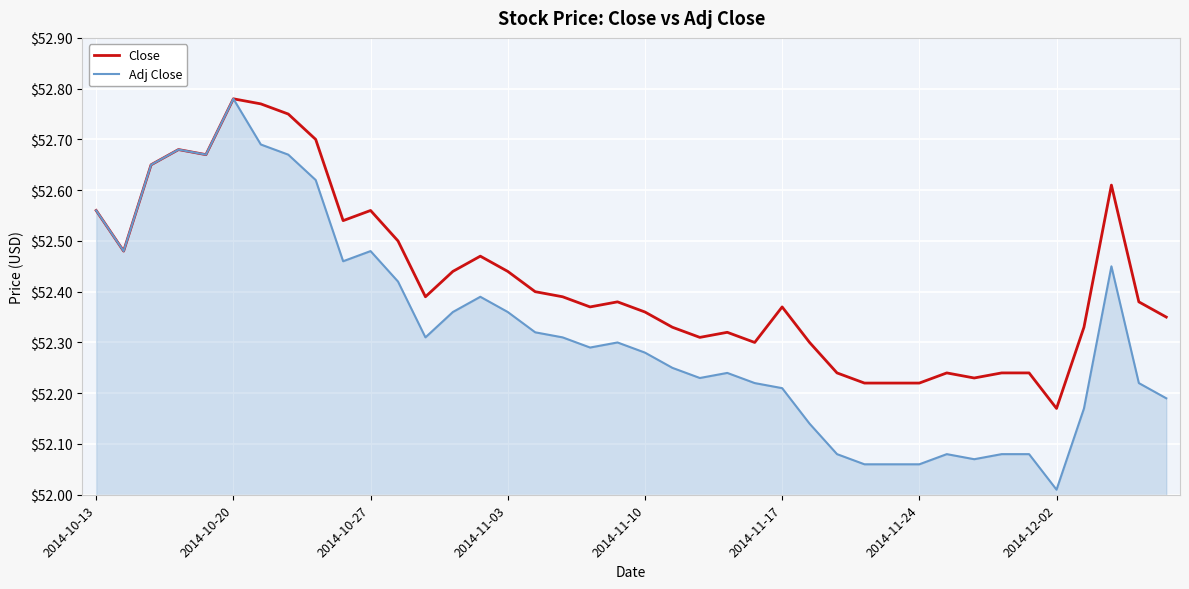

Count the number of data series in this chart.

2